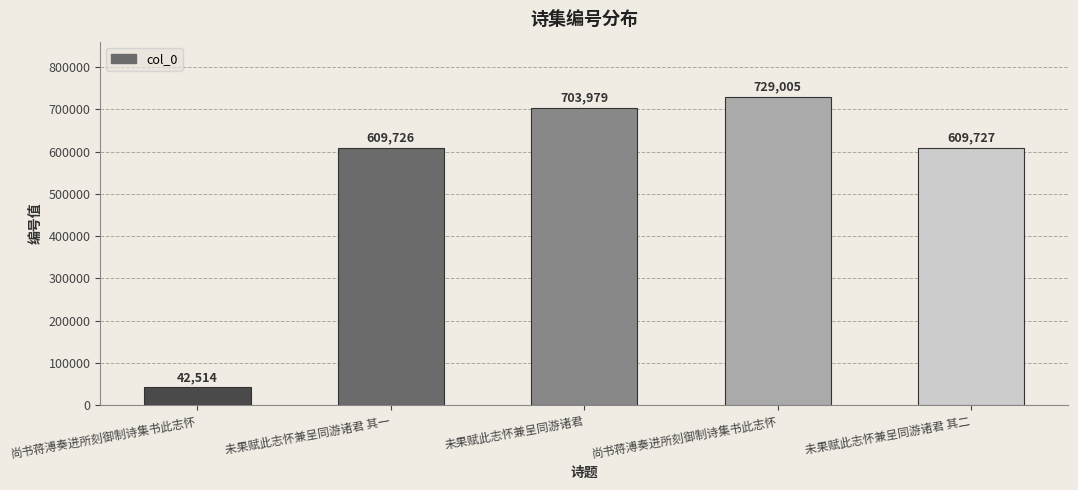

How many data points does each series have?

5